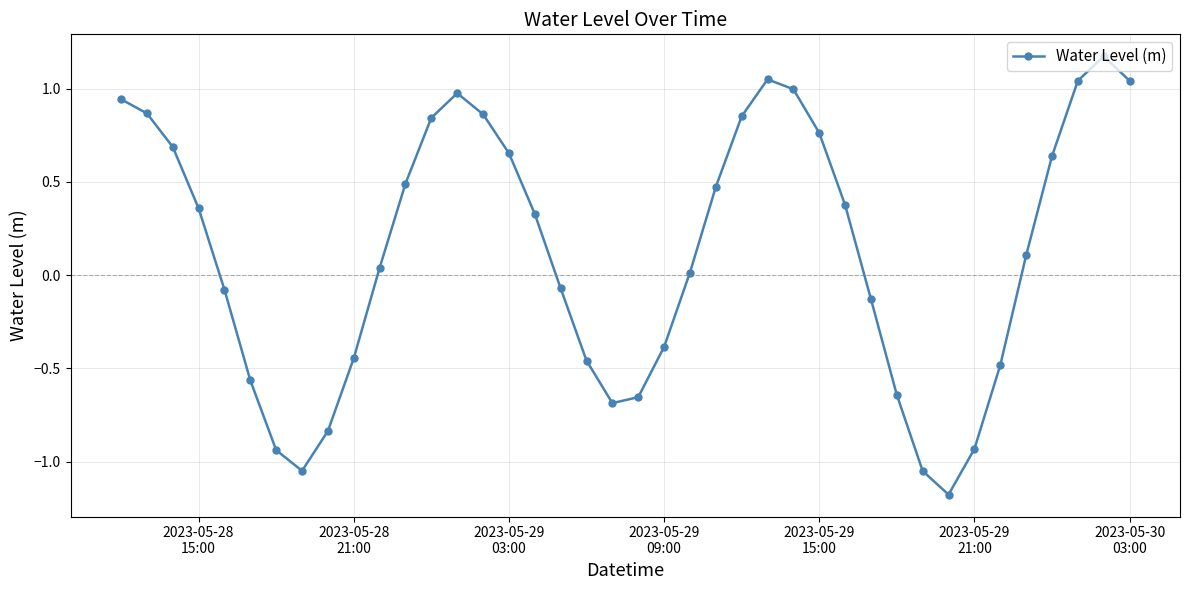

How many interior local peaks (higher than both neighbors) does the data have?

3